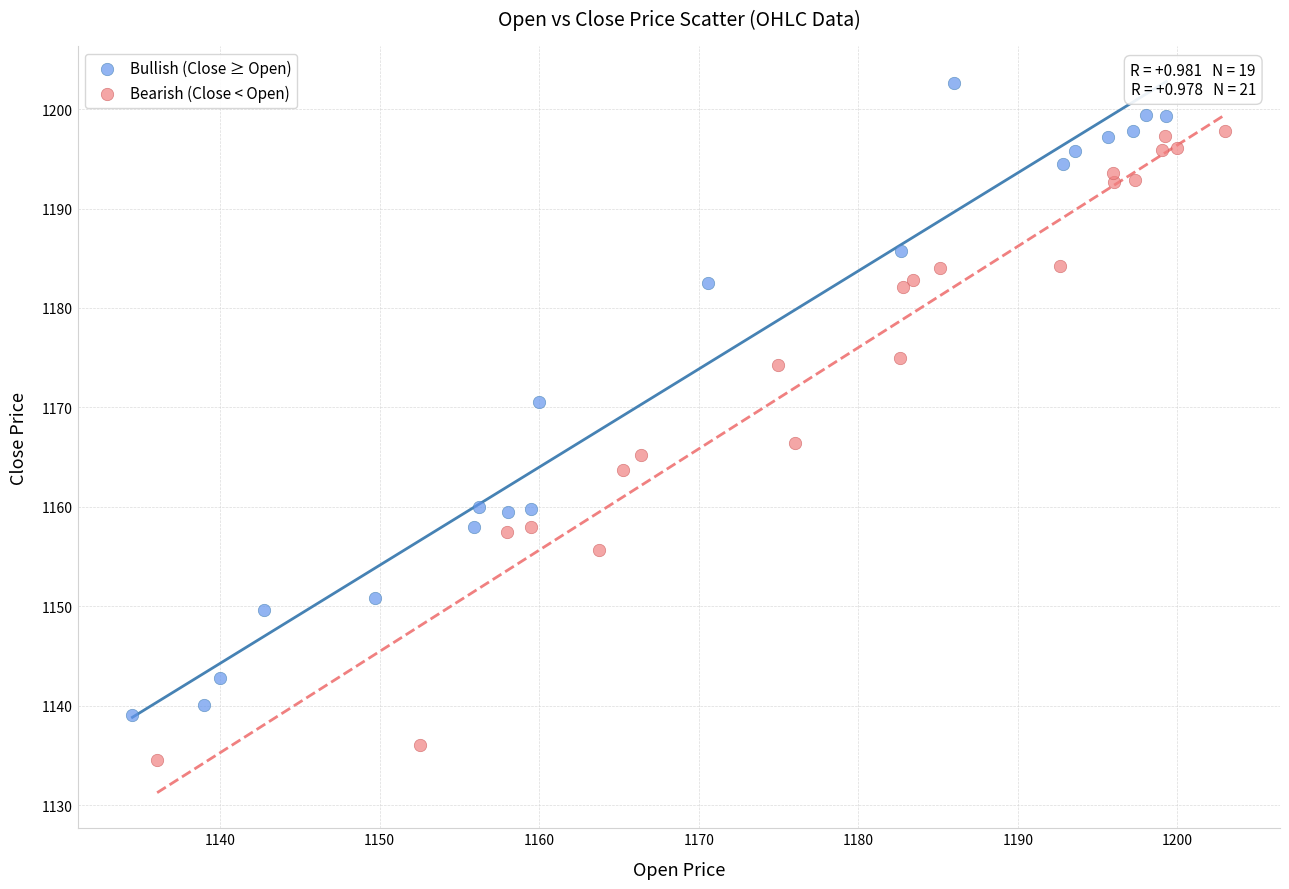

Which series reaches the minimum Y coordinate?

Bearish (Close < Open)